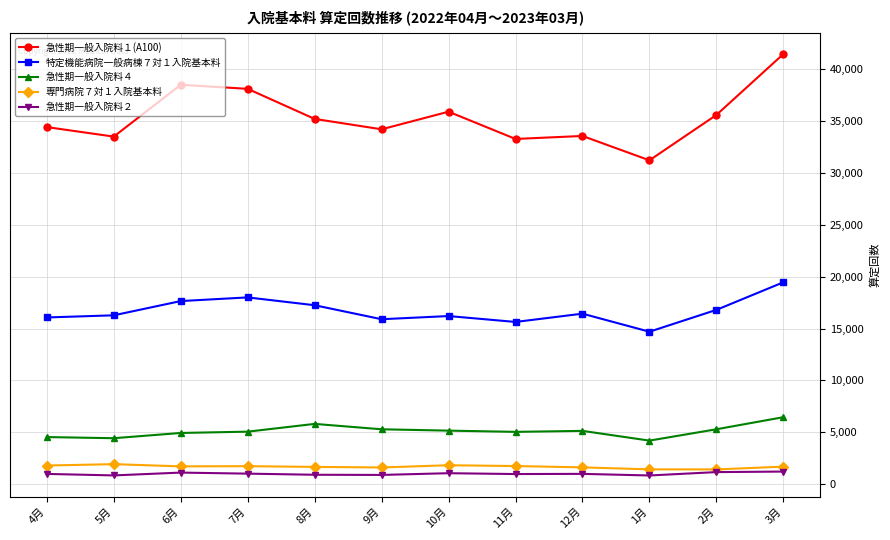

What position from the right is 6月?

10